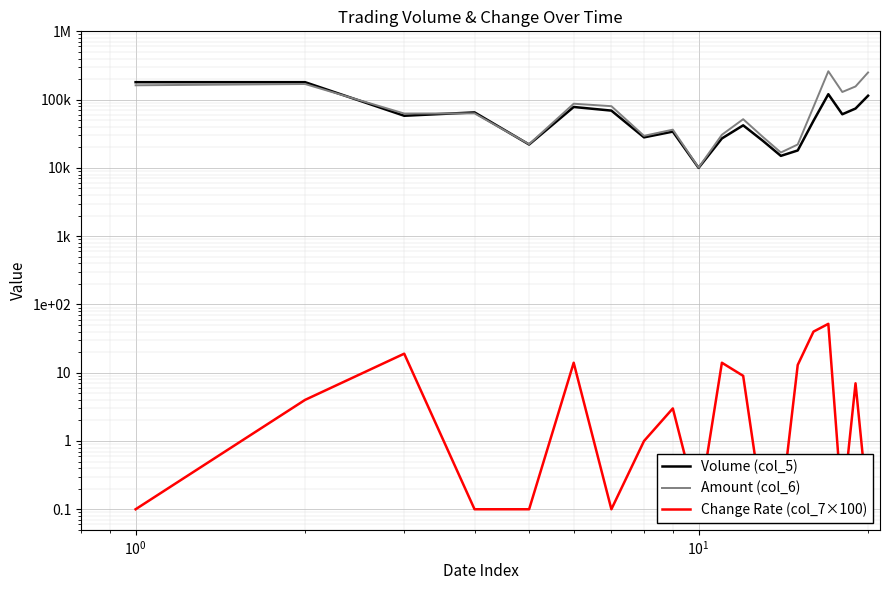

What is the average value of the Amount (col_6) series?

87244.0